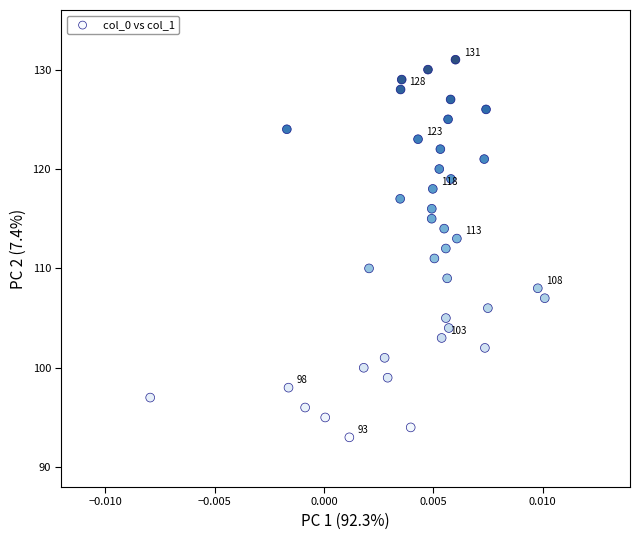

What is the range of Y values (max minus min)?

38